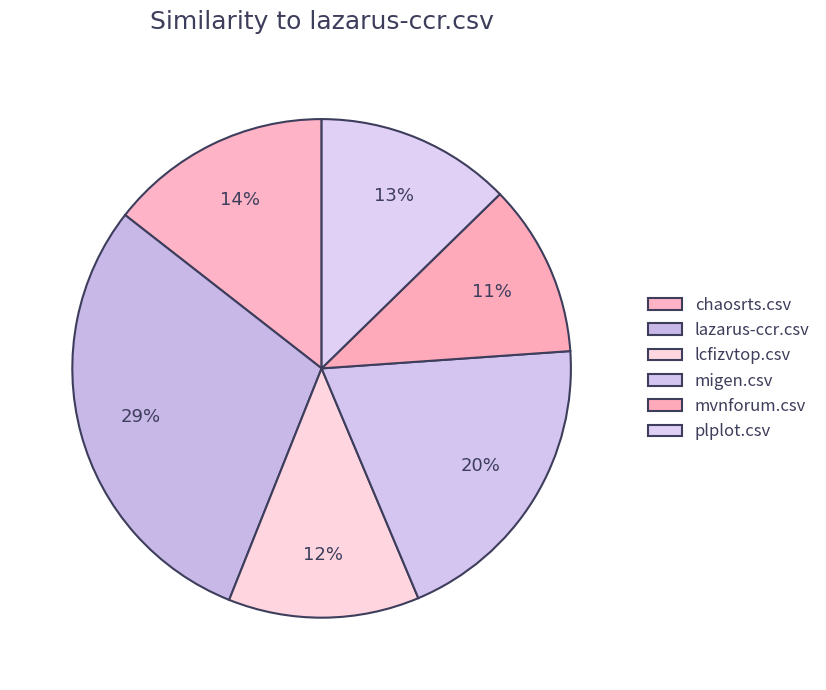

How many segments does this pie chart have?

6